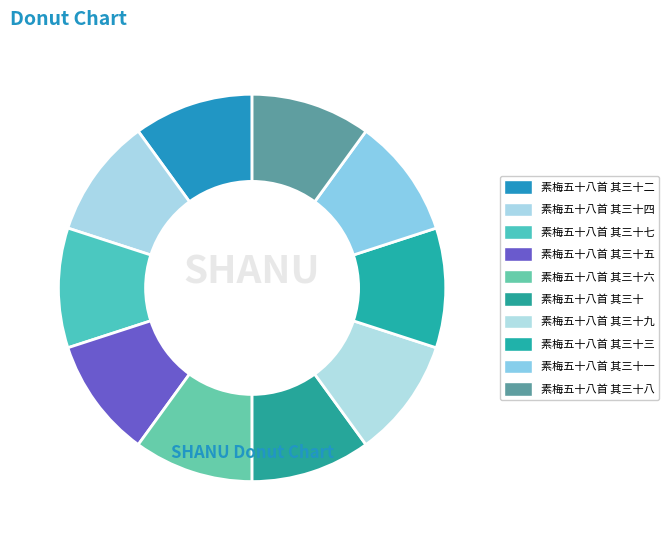

How many segments does this pie chart have?

10